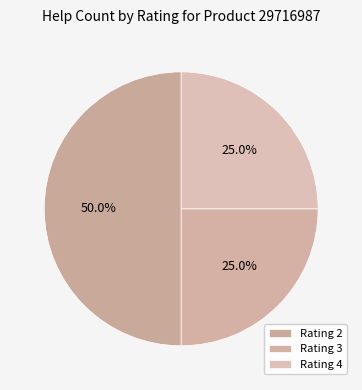

Count the number of slices in the pie.

3